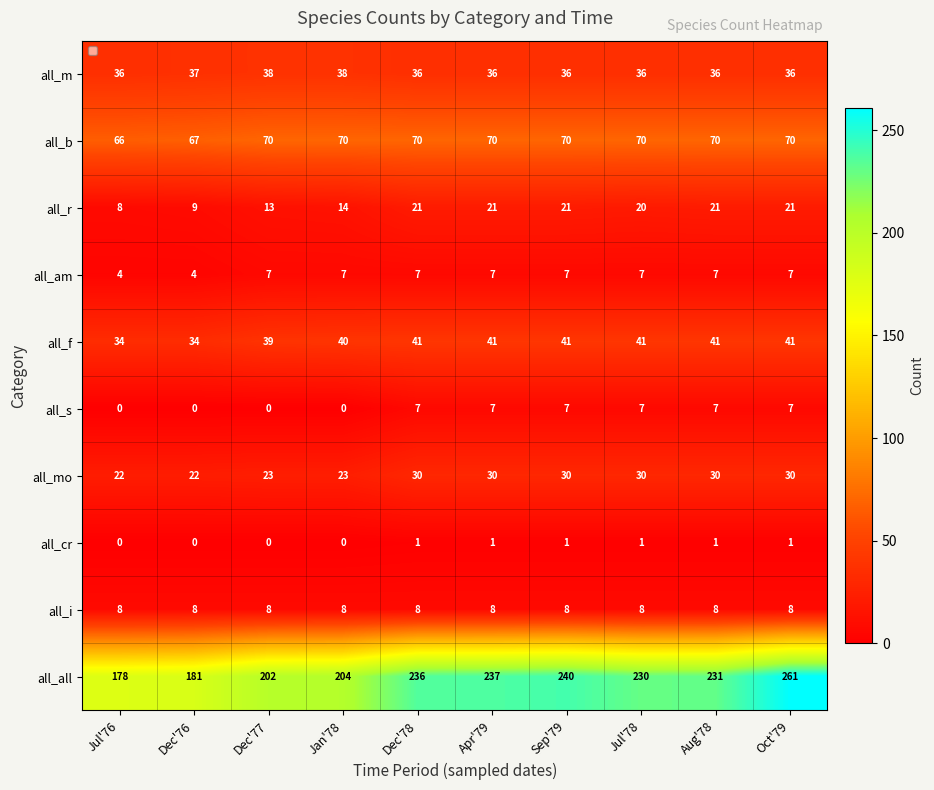

What is the difference between the maximum and minimum values in the all_all series?

83